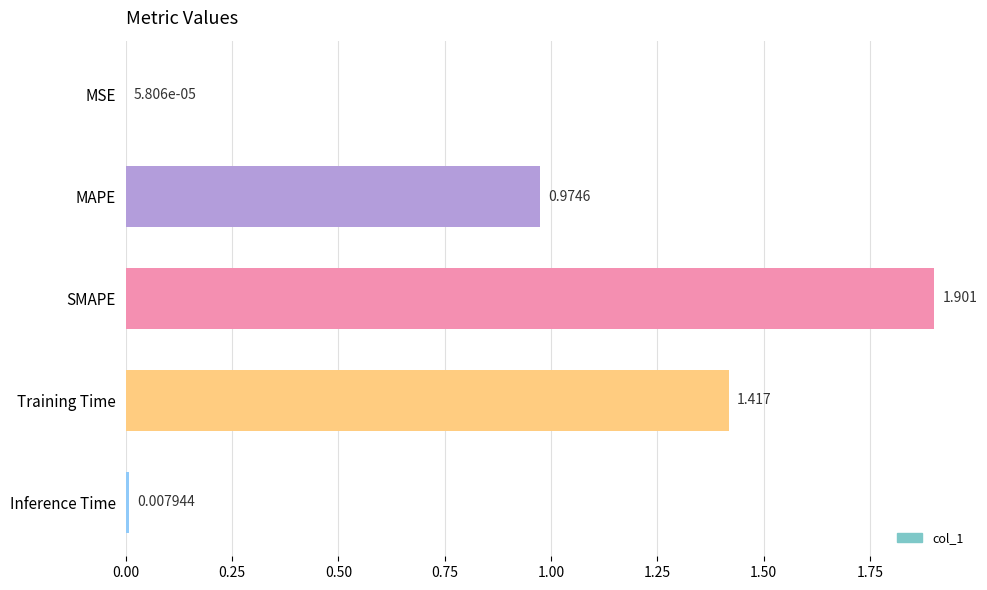

Where is the data nearest to the value 0?

MSE